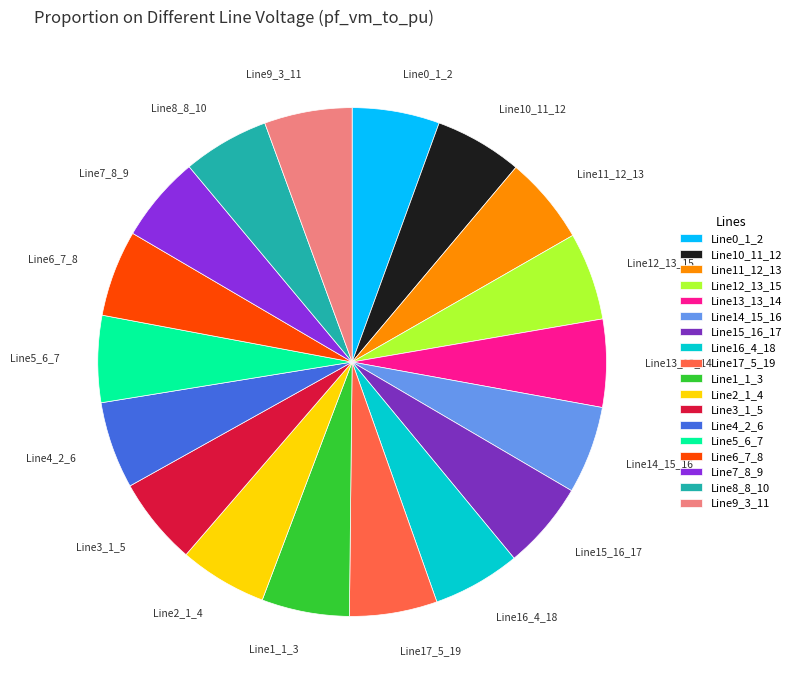

Is the sum of Line13_13_14 and Line8_8_10 greater than half?

No